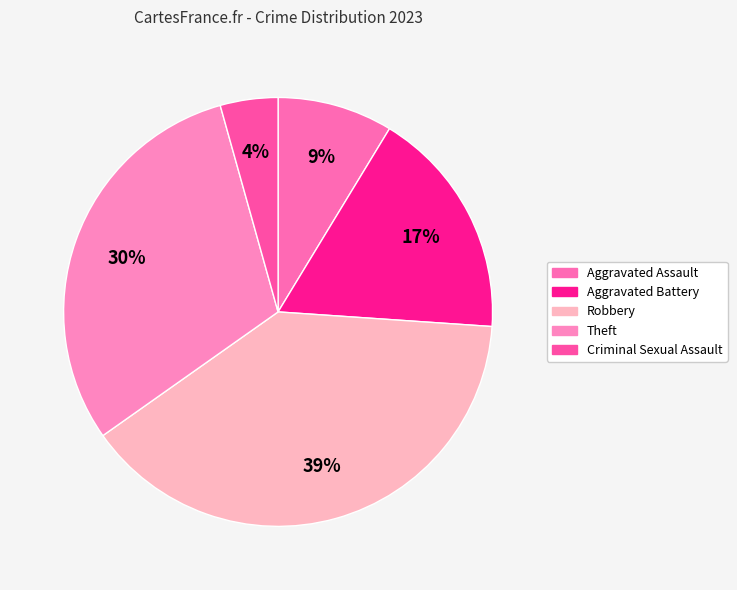

What is the largest slice in the pie chart?

Robbery